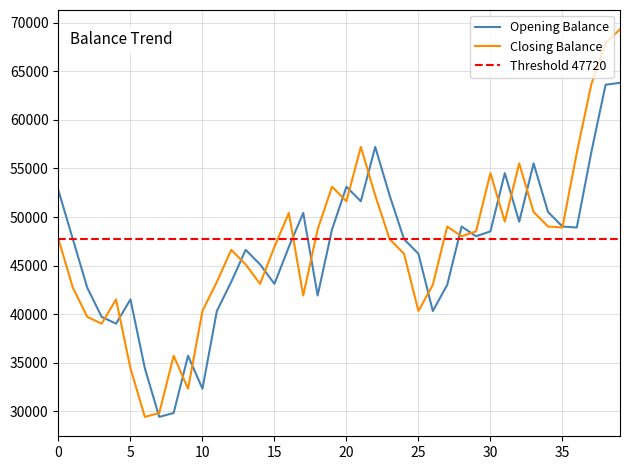

Reading left to right, transcribe all the data shown in this chart.

Opening Balance: 52720	47720	42720	39720	39020	41520	34420	29420	29820	35720	32320	40320	43320	46620	45120	43120	46920	50420	41920	48720	53120	51620	57220	52220	47720	46220	40320	43020	49020	48020	48520	54520	49520	55520	50520	49020	48920	56620	63620	63820
Closing Balance: 47720	42720	39720	39020	41520	34420	29420	29820	35720	32320	40320	43320	46620	45120	43120	46920	50420	41920	48720	53120	51620	57220	52220	47720	46220	40320	43020	49020	48020	48520	54520	49520	55520	50520	49020	48920	56620	63620	67920	69320